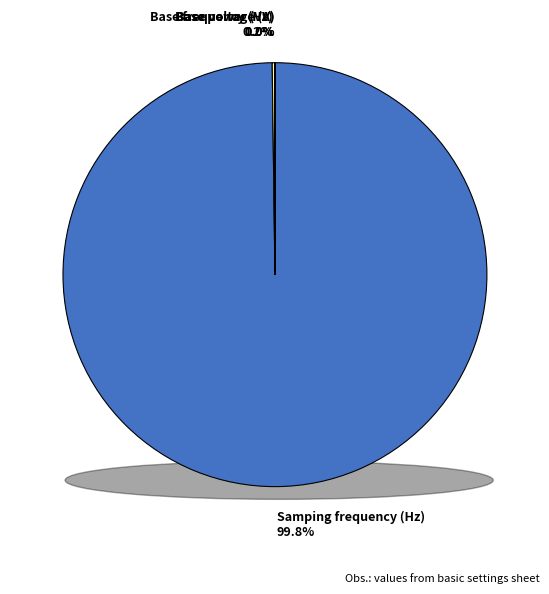

Count the number of slices in the pie.

4